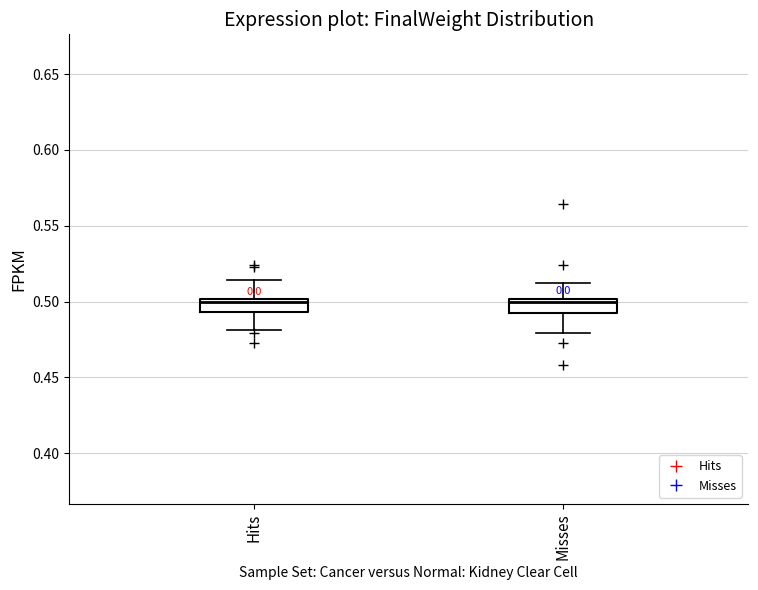

Reading left to right, read every box against the y-axis: the position of its median line, the range the box covers, and the ends of its whiskers. The values are not printed on the chart, so give them approximately, as read against the axis.

Hits: median 0.500 (just below the box's upper edge), box 0.495 to 0.500, whiskers 0.480 to 0.515
Misses: median 0.500 (just below the box's upper edge), box 0.495 to 0.500, whiskers 0.480 to 0.510